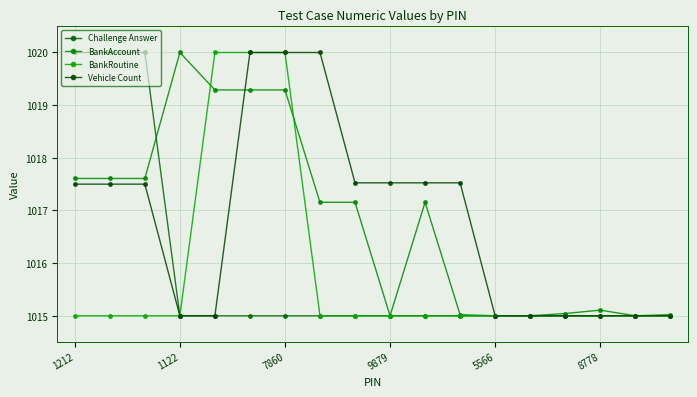

Reading left to right, list all the values displayed in this chart.

Challenge Answer: 1020.0	1020.0	1020.0	1015.0	1015.0	1015.0	1015.0	1015.0	1015.0	1015.0	1015.0	1015.0	1015.0	1015.0	1015.0	1015.0	1015.0	1015.0
BankAccount: 1017.6	1017.6	1017.6	1020.0	1019.3	1019.3	1019.3	1017.2	1017.2	1015.0	1017.2	1015.0	1015.0	1015.0	1015.0	1015.1	1015.0	1015.0
BankRoutine: 1015.0	1015.0	1015.0	1015.0	1020.0	1020.0	1020.0	1015.0	1015.0	1015.0	1015.0	1015.0	1015.0	1015.0	1015.0	1015.0	1015.0	1015.0
Vehicle Count: 1017.5	1017.5	1017.5	1015.0	1015.0	1020.0	1020.0	1020.0	1017.5	1017.5	1017.5	1017.5	1015.0	1015.0	1015.0	1015.0	1015.0	1015.0